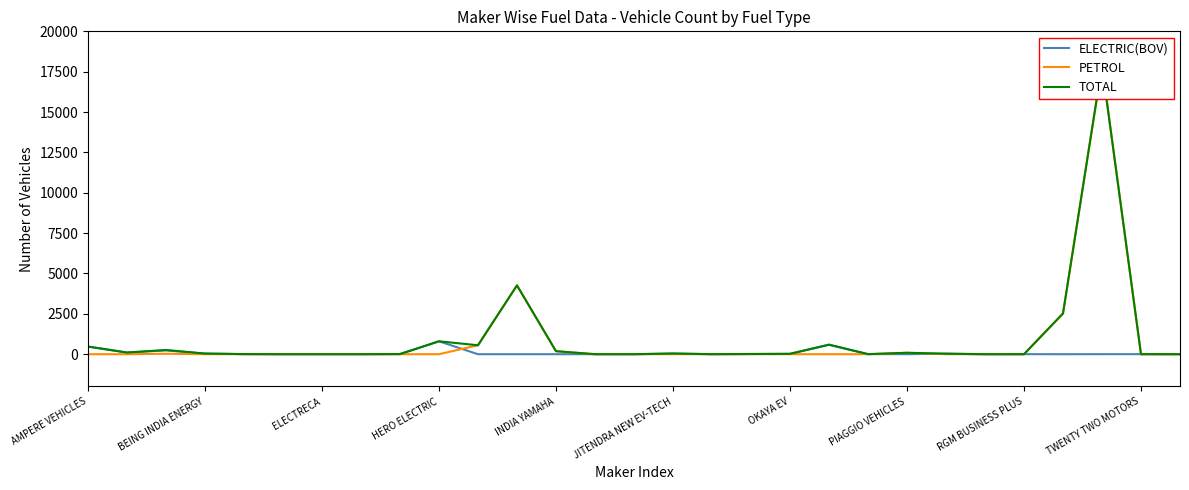

What position from the left is 17?

18